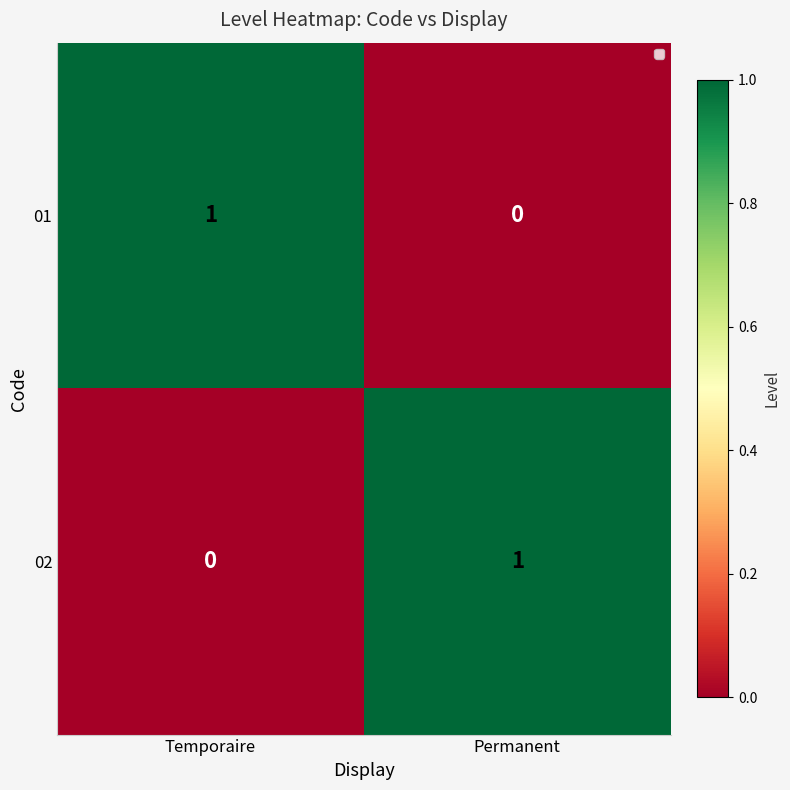

The 01 series shows 1 at Temporaire. True or false?

True